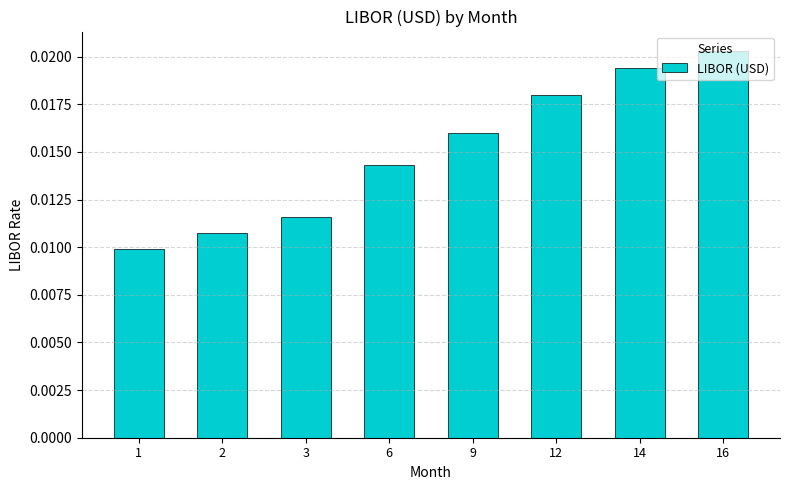

How many data points does each series have?

8